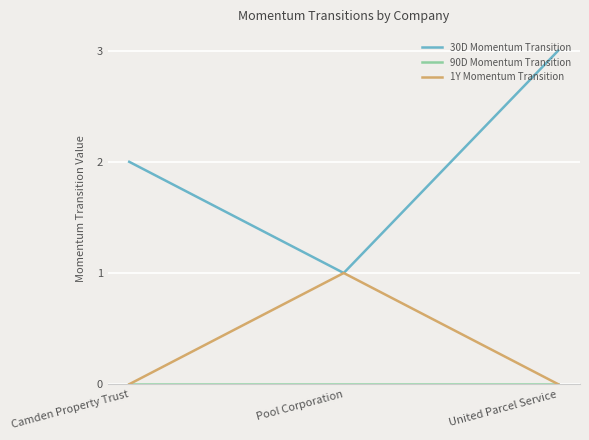

Does the chart have visible grid lines?

Yes